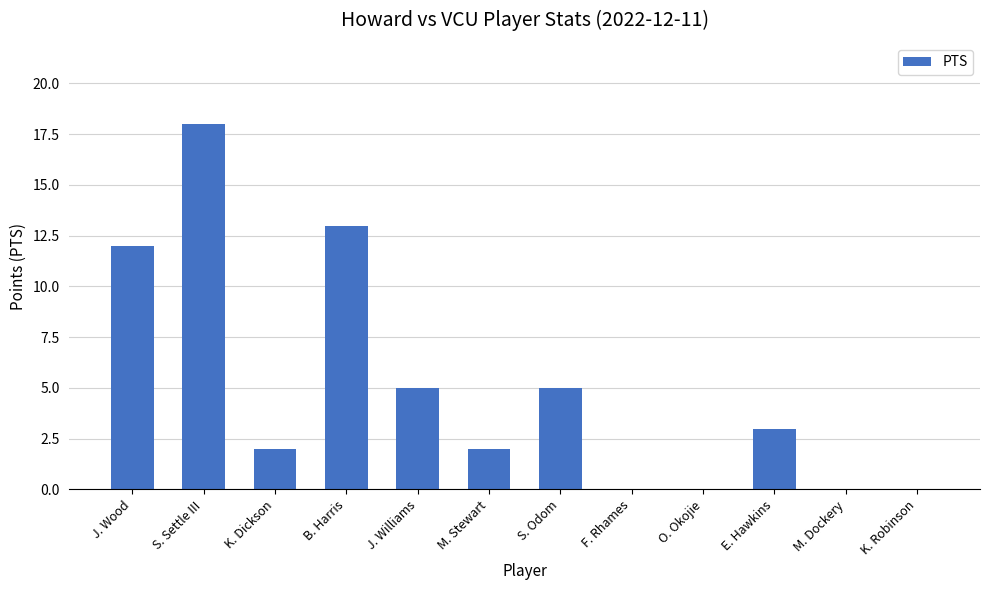

Is it true that the value at O. Okojie is 0?

True